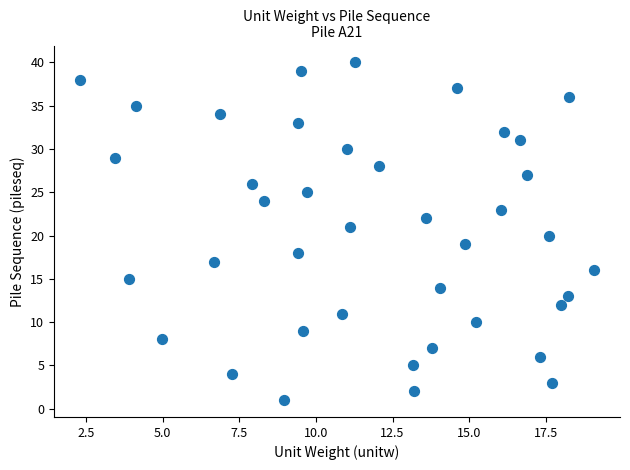

What is the range of Y values (max minus min)?

39